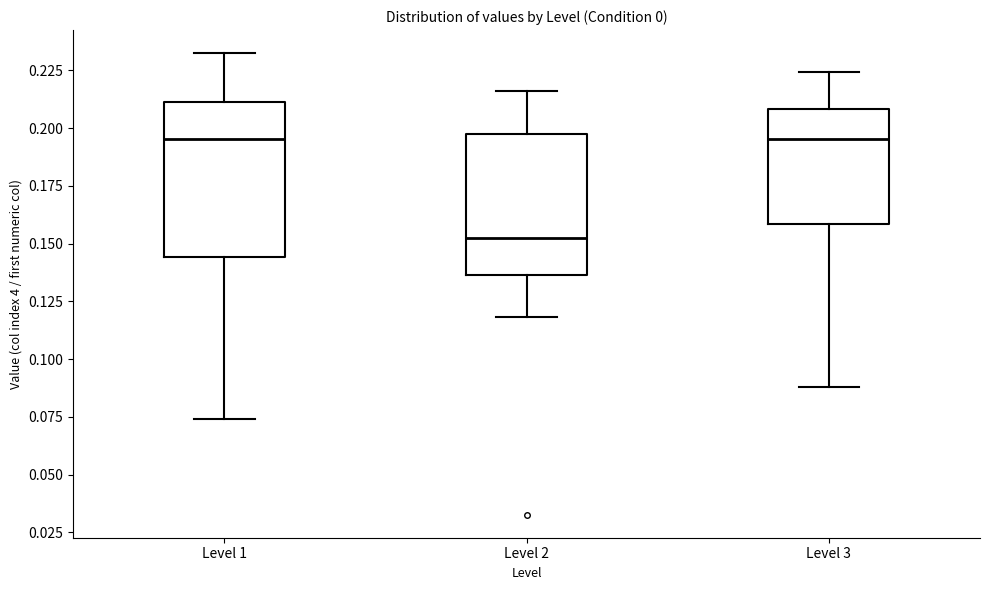

Reading left to right, read every box against the y-axis: the position of its median line, the range the box covers, and the ends of its whiskers. The values are not printed on the chart, so give them approximately, as read against the axis.

Level 1: median 0.195, box 0.145 to 0.210, whiskers 0.075 to 0.230
Level 2: median 0.150, box 0.135 to 0.200, whiskers 0.120 to 0.215
Level 3: median 0.195, box 0.160 to 0.210, whiskers 0.090 to 0.225